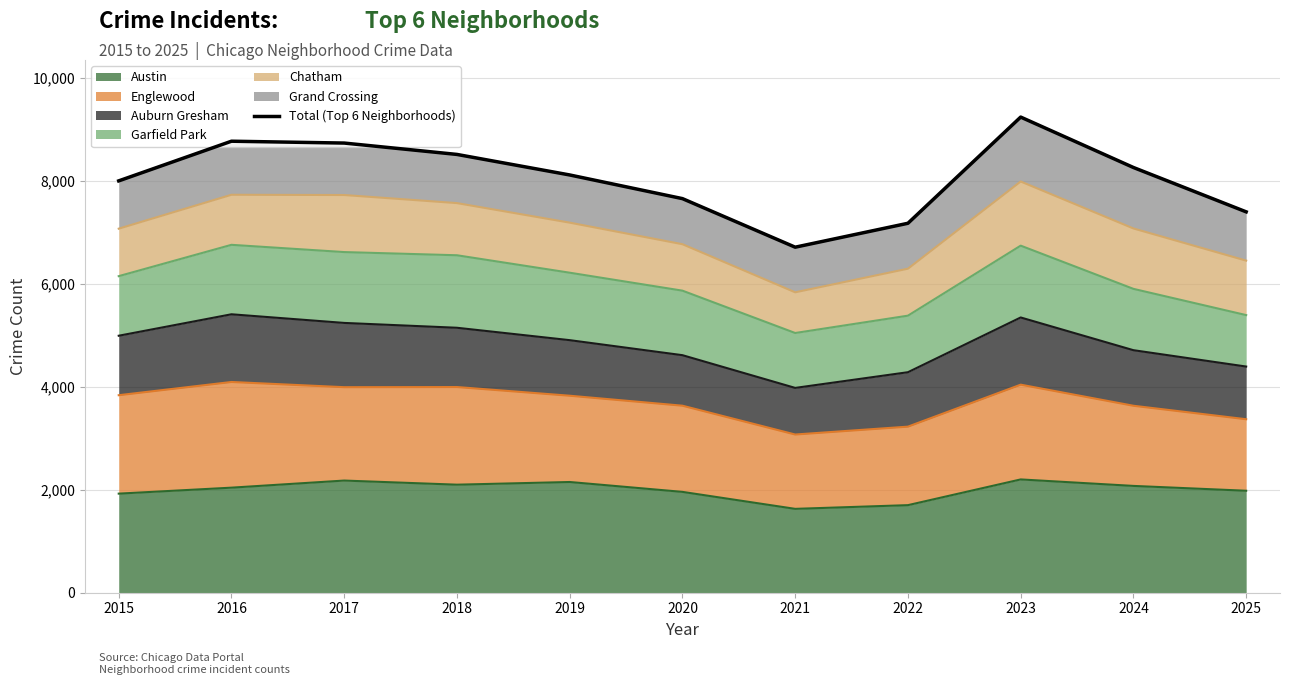

True or false: the data shows 7181 at 2022.

True